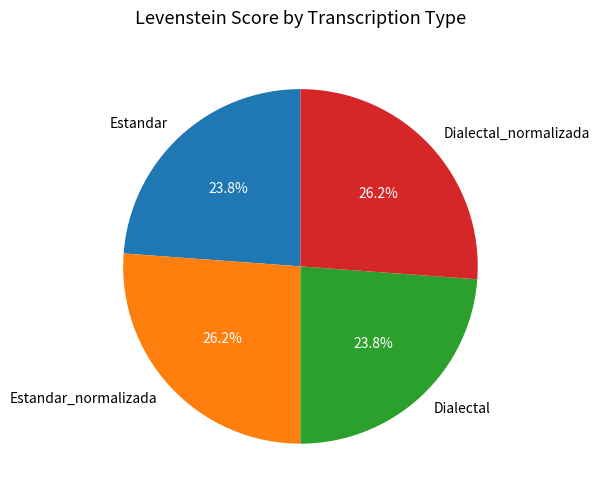

Is Dialectal_normalizada the majority of the pie?

No